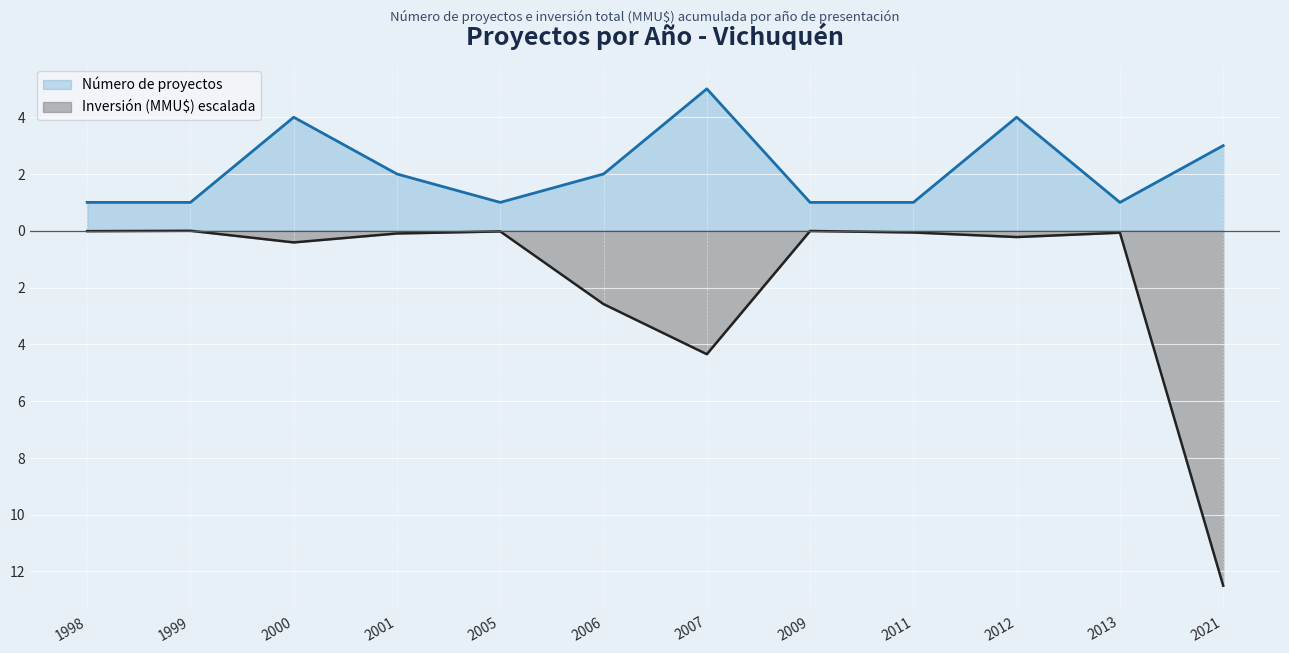

Reading left to right, list all the values displayed in this chart.

Número de proyectos: 1.0	1.0	4.0	2.0	1.0	2.0	5.0	1.0	1.0	4.0	1.0	3.0
Inversión (MMU$): -0.0	0.0	-0.4	-0.1	-0.0	-2.6	-4.3	-0.0	-0.1	-0.2	-0.1	-12.5